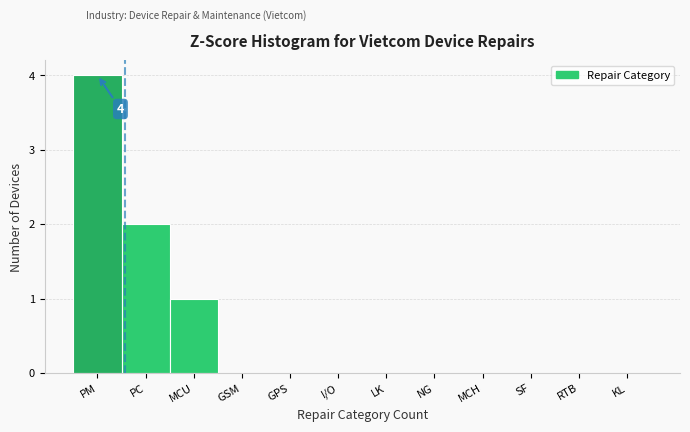

Reading right to left, extract all data points from this chart.

KL=0	RTB=0	SF=0	MCH=0	NG=0	LK=0	I/O=0	GPS=0	GSM=0	MCU=1	PC=2	PM=4